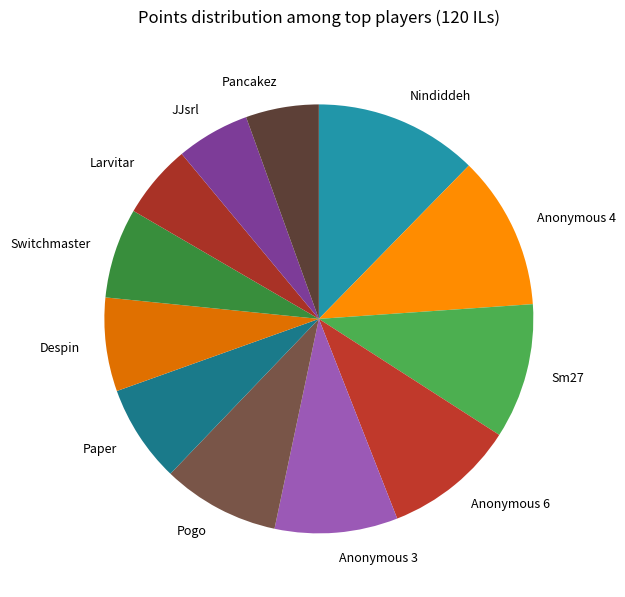

Is it true that Anonymous 3 is 9% of the pie?

True